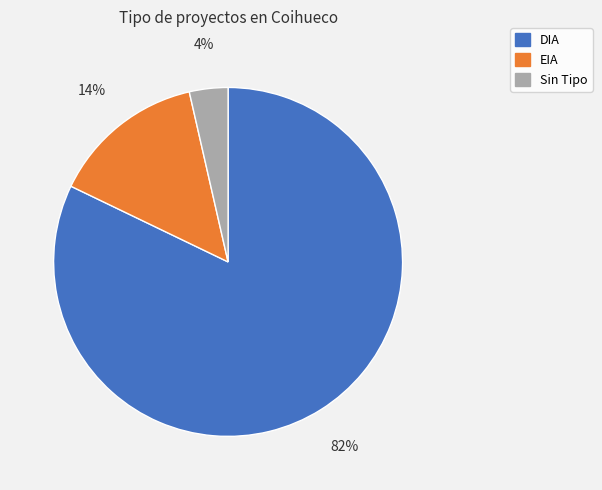

Is it true that DIA is 82% of the pie?

True